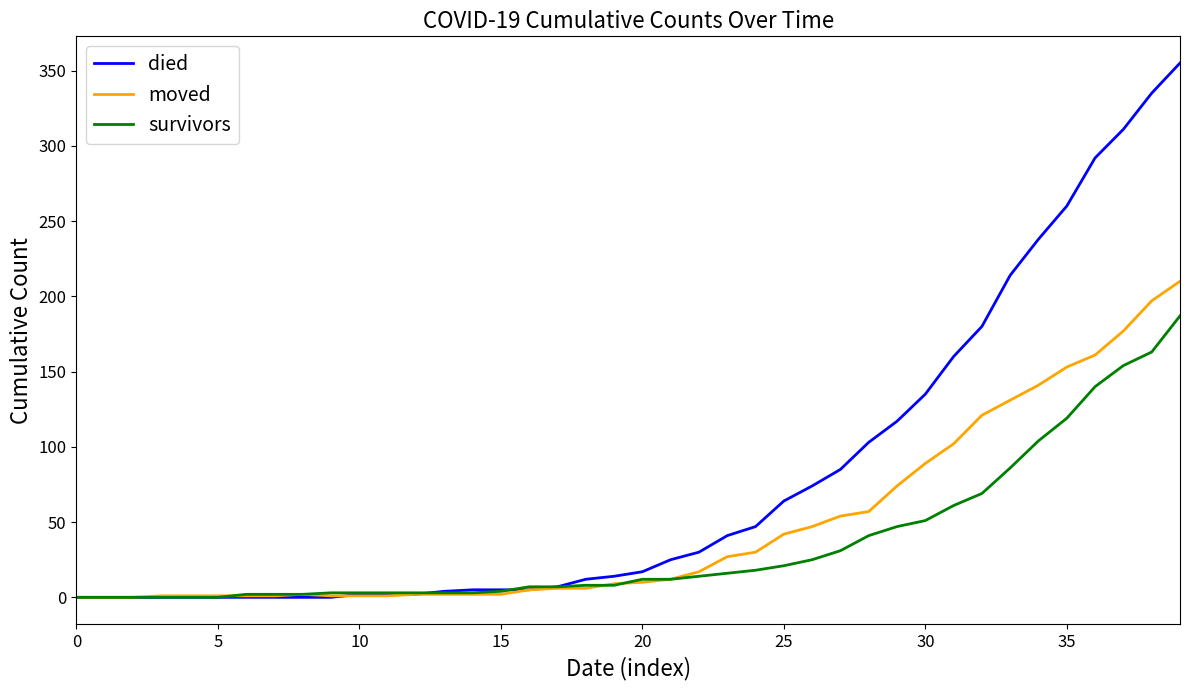

Rank the series by their average value, from highest to lowest.

died, moved, survivors